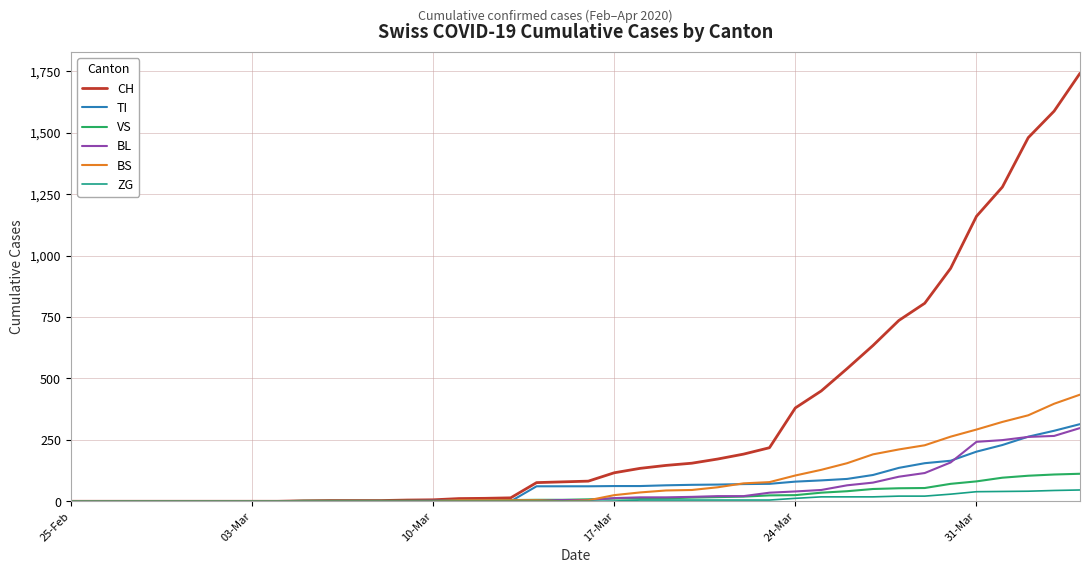

What is the highest value of the CH series?

1742